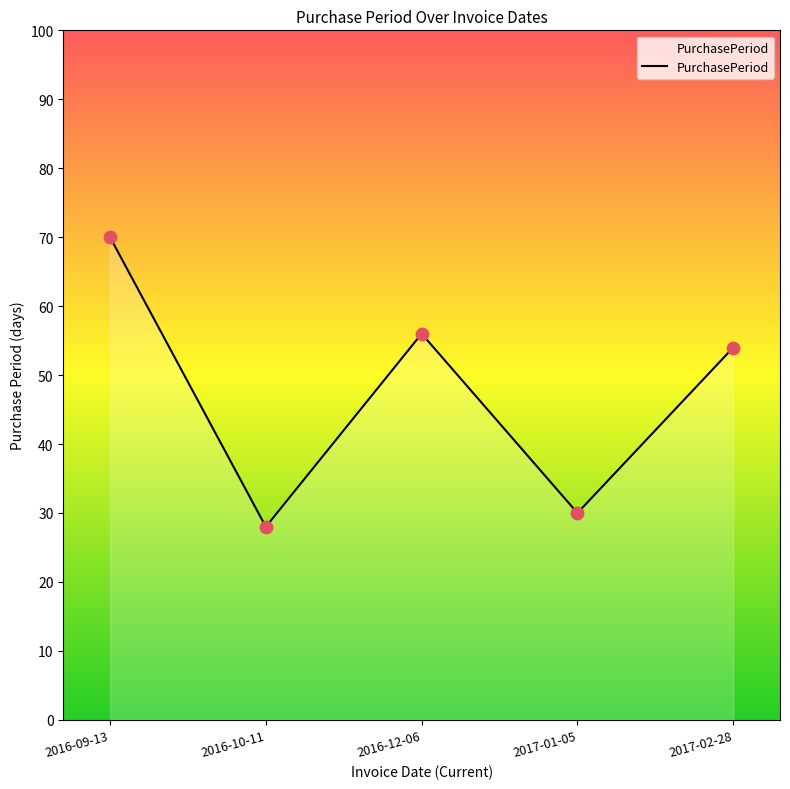

Between 2017-02-28 and 2016-10-11, which is larger?

2017-02-28